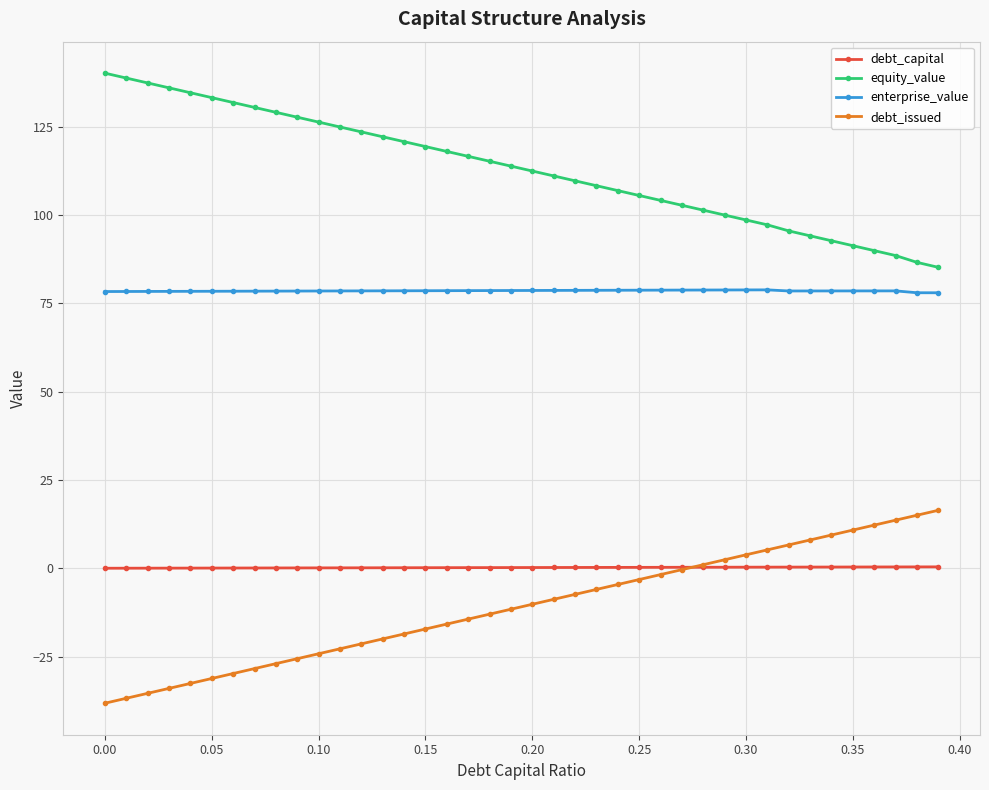

What is the smallest value displayed?

-38.2